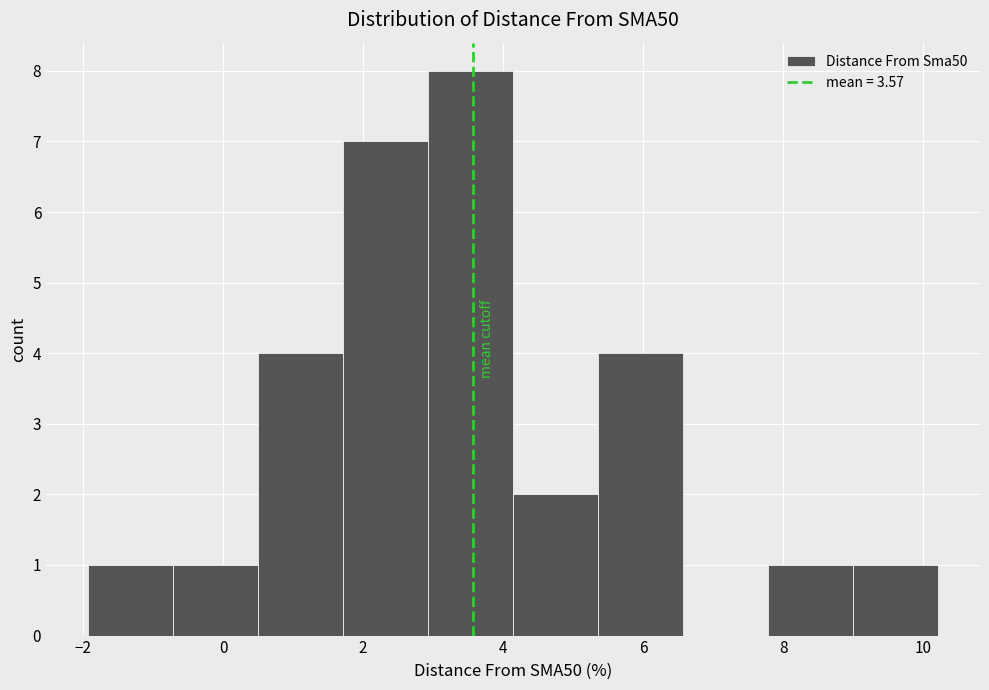

Reading left to right, transcribe this chart: for each bar, give the range it covers on the x-axis and its height. Neither the bar edges nor the heights are printed on the chart, so give them approximately, as read against the axes.

-2.0 to -0.8: 1
-0.8 to 0.6: 1
0.6 to 1.8: 4
1.8 to 3.0: 7
3.0 to 4.2: 8
4.2 to 5.4: 2
5.4 to 6.6: 4
6.6 to 7.8: 0
7.8 to 9.0: 1
9.0 to 10.2: 1